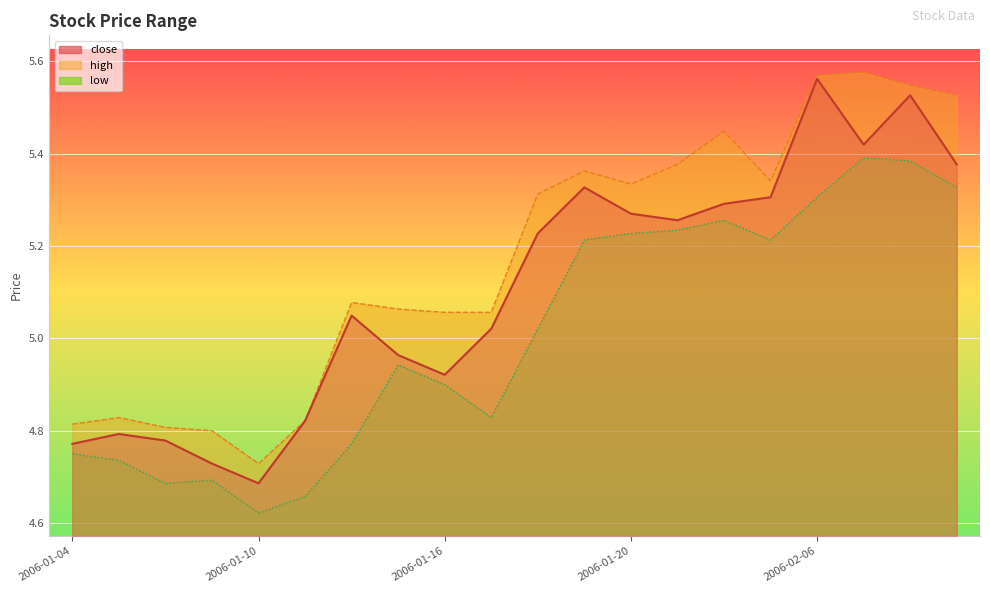

Which label corresponds to the smallest value in the chart?

2006-01-10